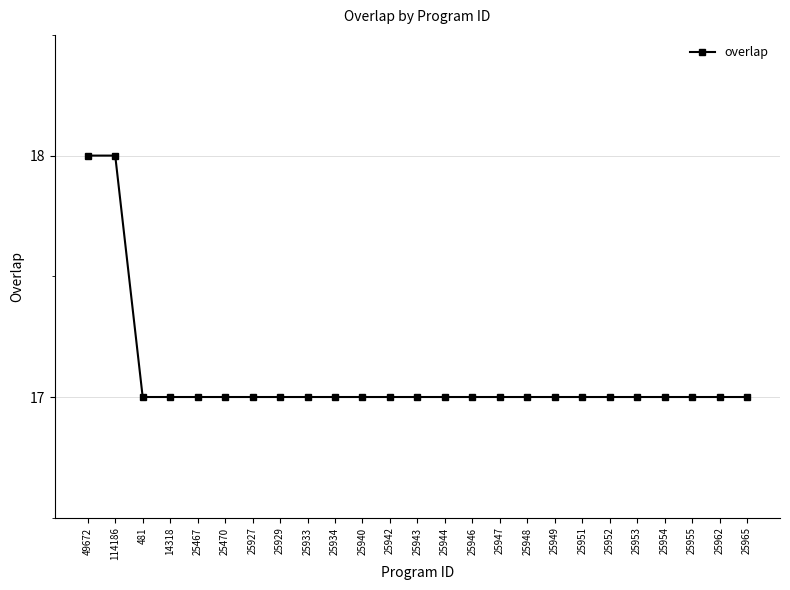

Reading right to left, transcribe all the data shown in this chart.

25965=17	25962=17	25955=17	25954=17	25953=17	25952=17	25951=17	25949=17	25948=17	25947=17	25946=17	25944=17	25943=17	25942=17	25940=17	25934=17	25933=17	25929=17	25927=17	25470=17	25467=17	14318=17	481=17	114186=18	49672=18